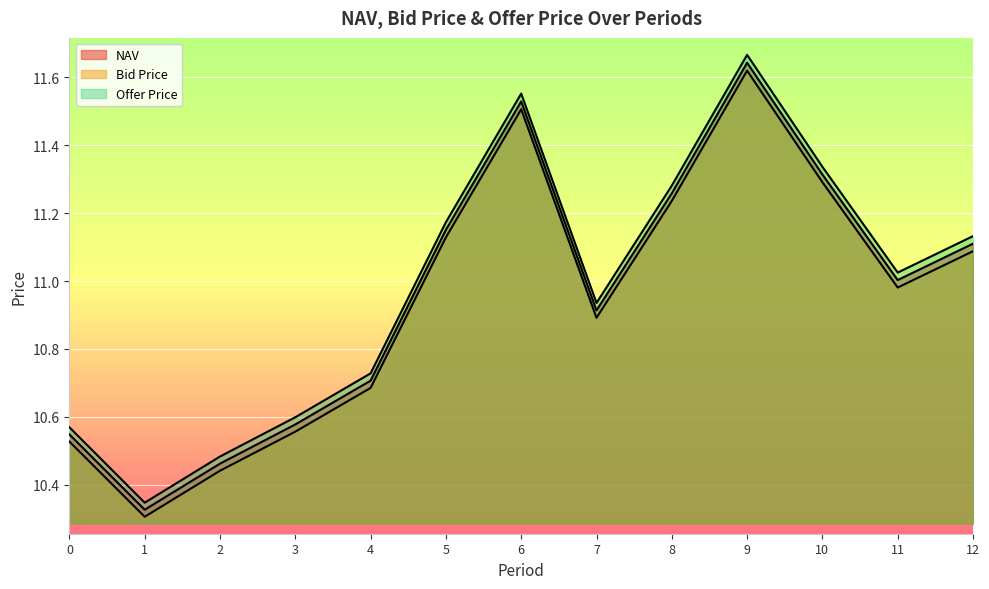

Reading left to right, what are all the values shown in this chart?

NAV: 0=10.5	1=10.3	2=10.5	3=10.6	4=10.7	5=11.2	6=11.5	7=10.9	8=11.3	9=11.6	10=11.3	11=11.0	12=11.1
Bid Price: 0=10.5	1=10.3	2=10.4	3=10.6	4=10.7	5=11.1	6=11.5	7=10.9	8=11.2	9=11.6	10=11.3	11=11.0	12=11.1
Offer Price: 0=10.6	1=10.3	2=10.5	3=10.6	4=10.7	5=11.2	6=11.6	7=10.9	8=11.3	9=11.7	10=11.3	11=11.0	12=11.1